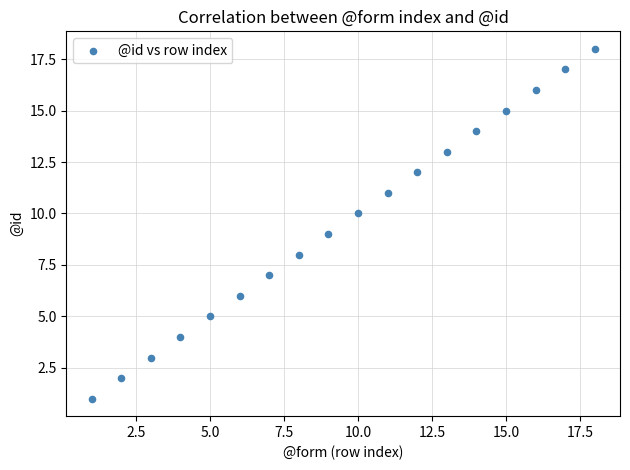

What is the range of X values (max minus min)?

17